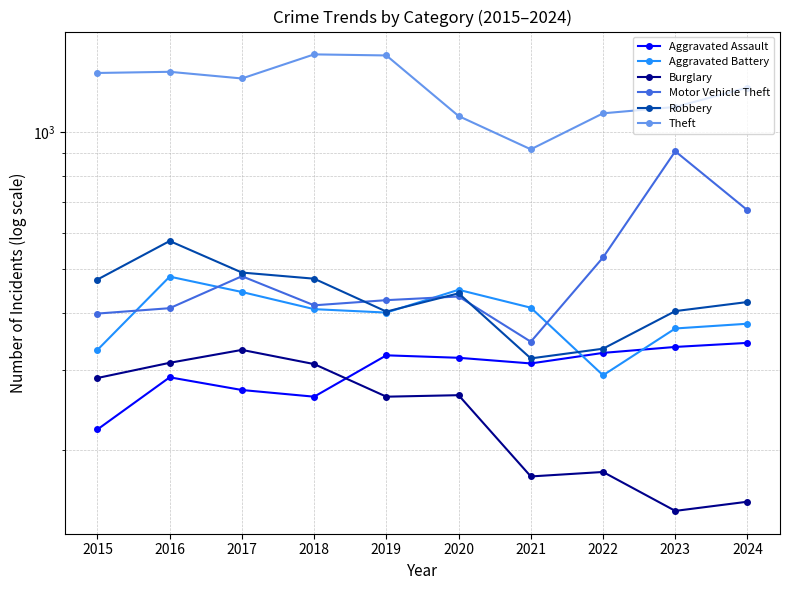

How many lines are shown in the chart?

6